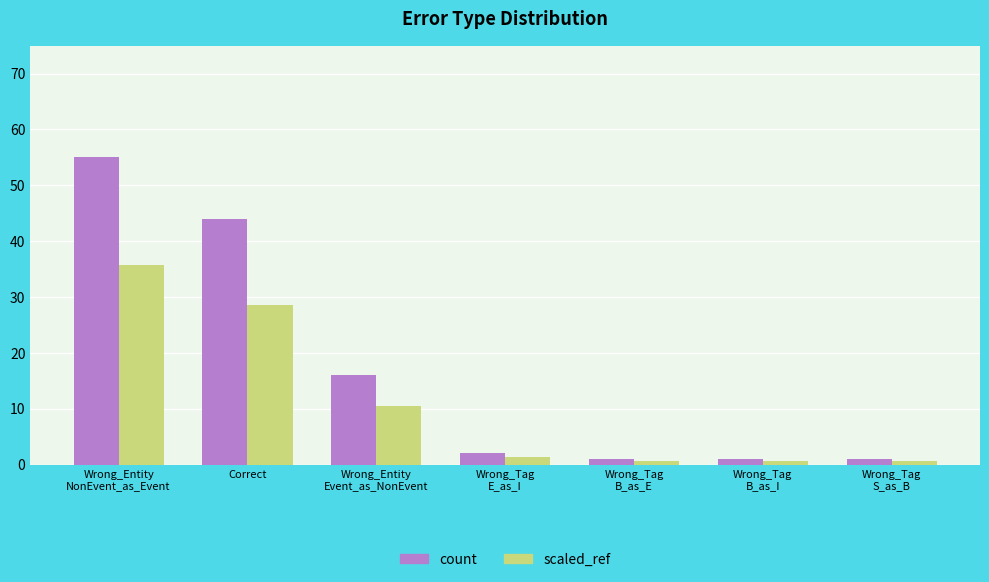

List the series in order of their peak value, highest first.

count, scaled_ref